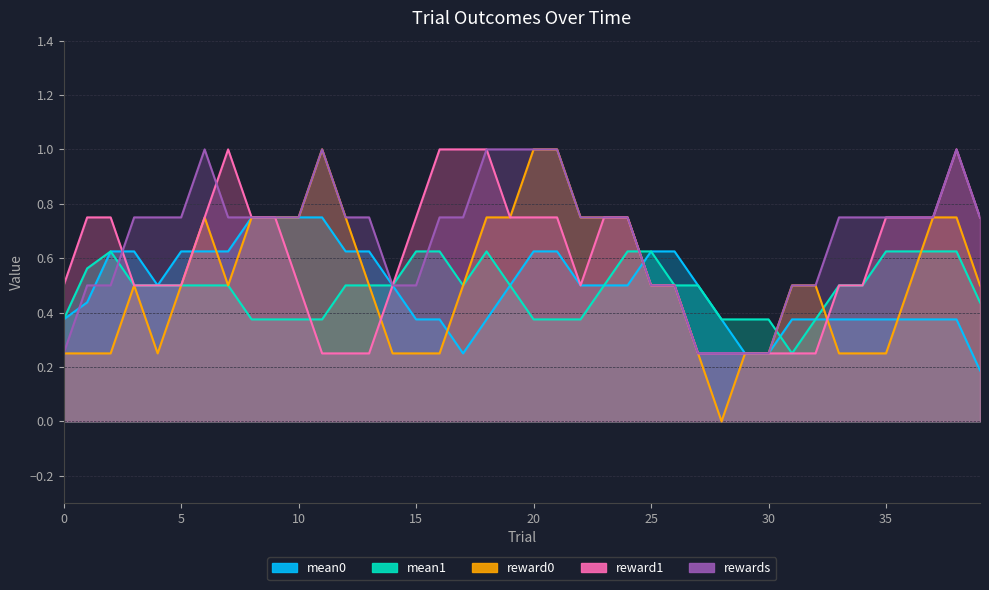

Does the chart display data point markers on the line(s)?

No